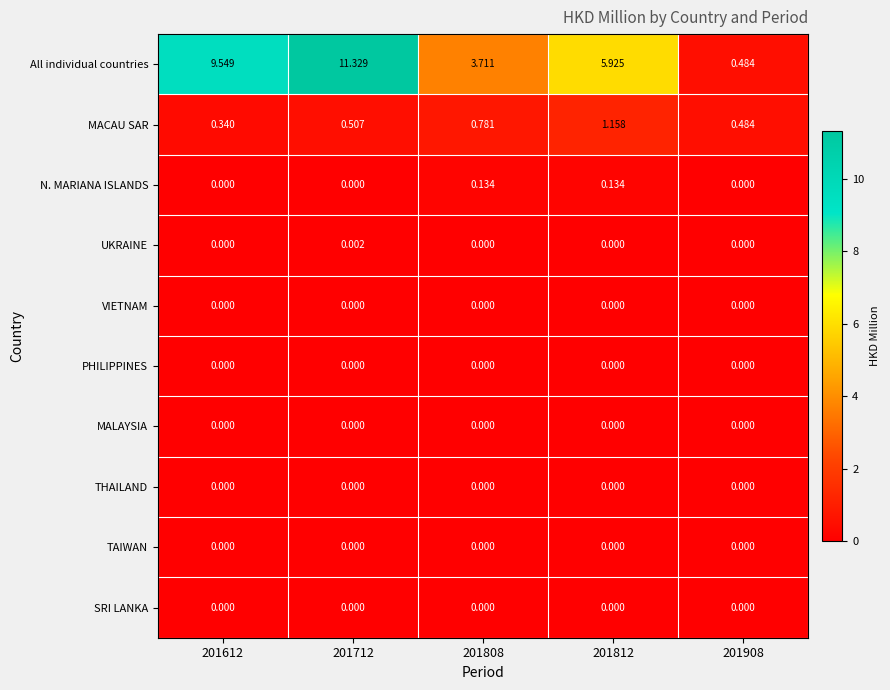

What is the total value across all series at 201712?

11.8